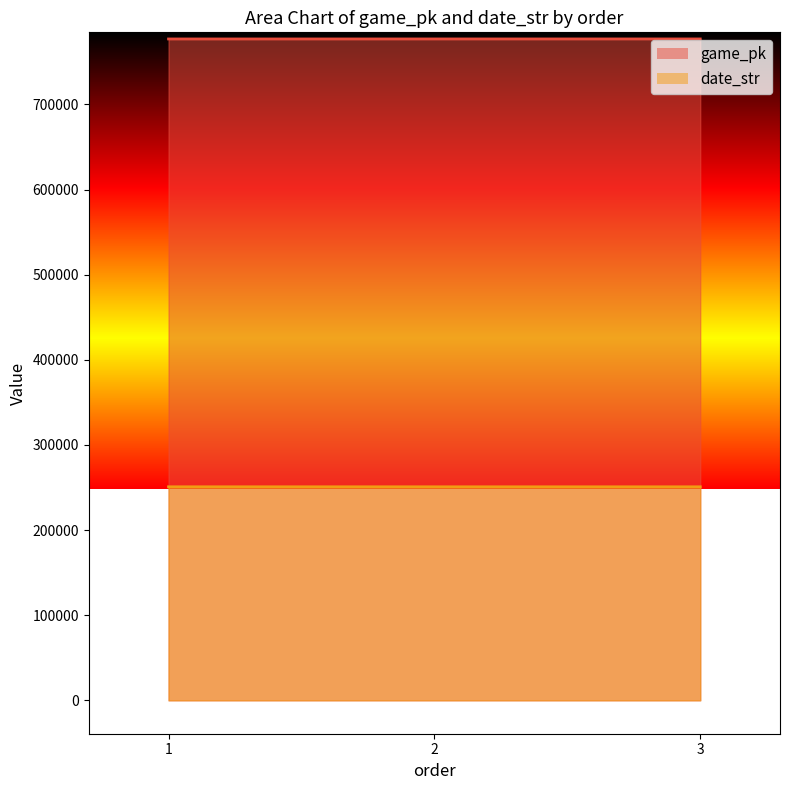

How many categories are shown in the chart?

3